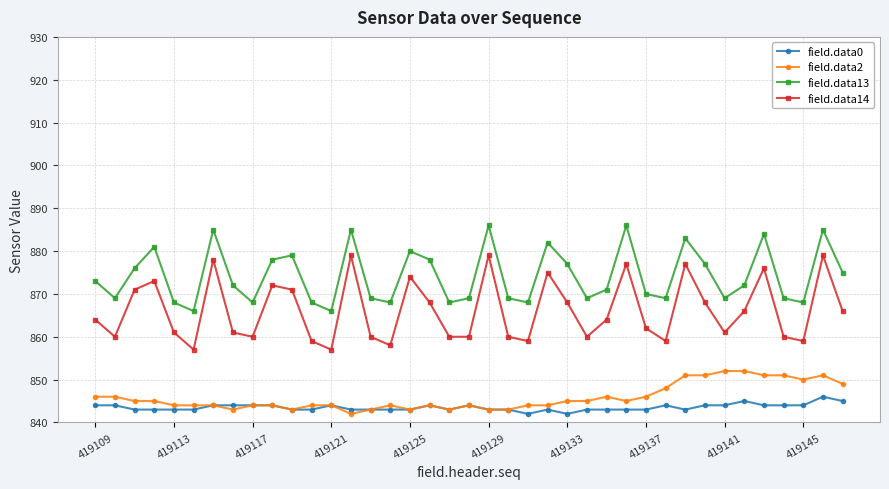

Reading right to left, list all the values displayed in this chart.

field.data0: 845	846	844	844	844	845	844	844	843	844	843	843	843	843	842	843	842	843	843	844	843	844	843	843	843	843	844	843	843	844	844	844	844	843	843	843	843	844	844
field.data2: 849	851	850	851	851	852	852	851	851	848	846	845	846	845	845	844	844	843	843	844	843	844	843	844	843	842	844	844	843	844	844	843	844	844	844	845	845	846	846
field.data13: 875	885	868	869	884	872	869	877	883	869	870	886	871	869	877	882	868	869	886	869	868	878	880	868	869	885	866	868	879	878	868	872	885	866	868	881	876	869	873
field.data14: 866	879	859	860	876	866	861	868	877	859	862	877	864	860	868	875	859	860	879	860	860	868	874	858	860	879	857	859	871	872	860	861	878	857	861	873	871	860	864